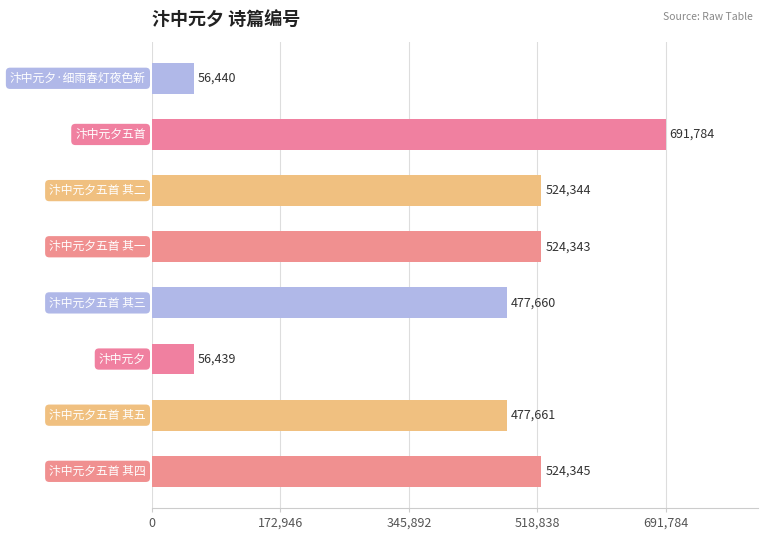

How many values are below 524343?

4